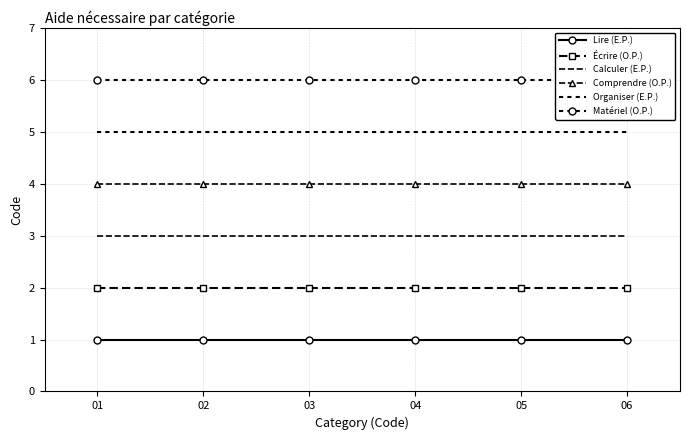

Is the value of Pour organiser, contrôler son travail at 01 greater than the value of Pour écrire, prendre des notes at 04?

Yes